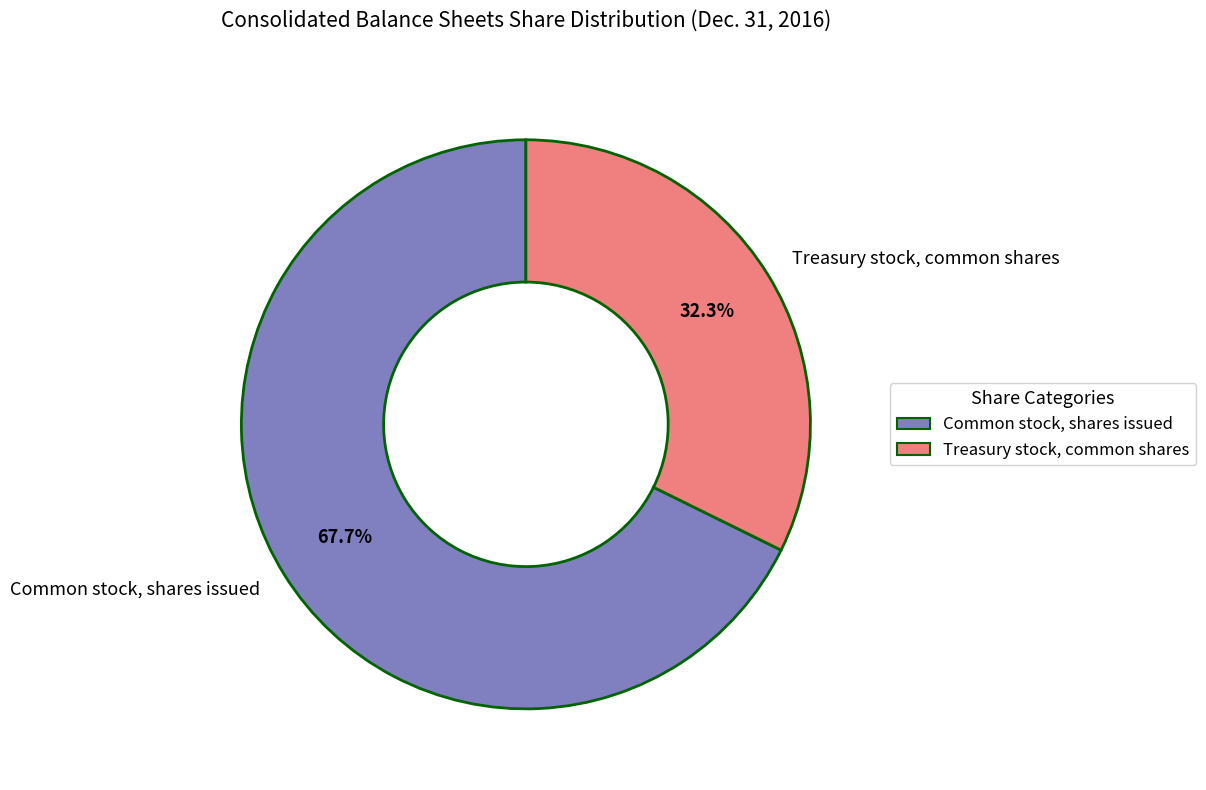

To the nearest percent, what portion does Common stock, shares issued represent?

68%